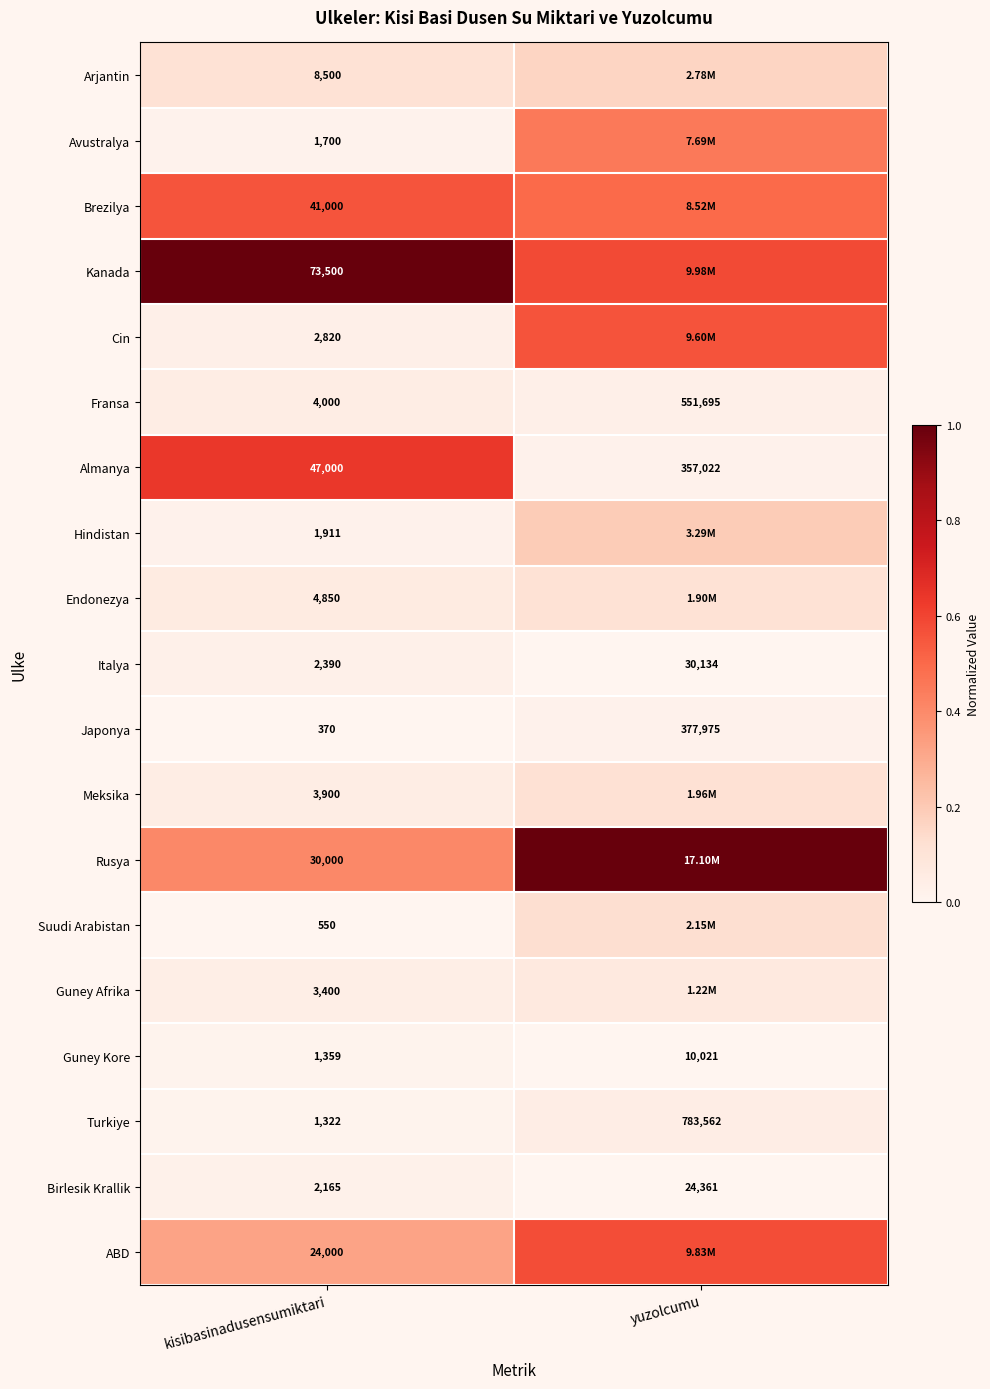

How many categories are shown in the chart?

2